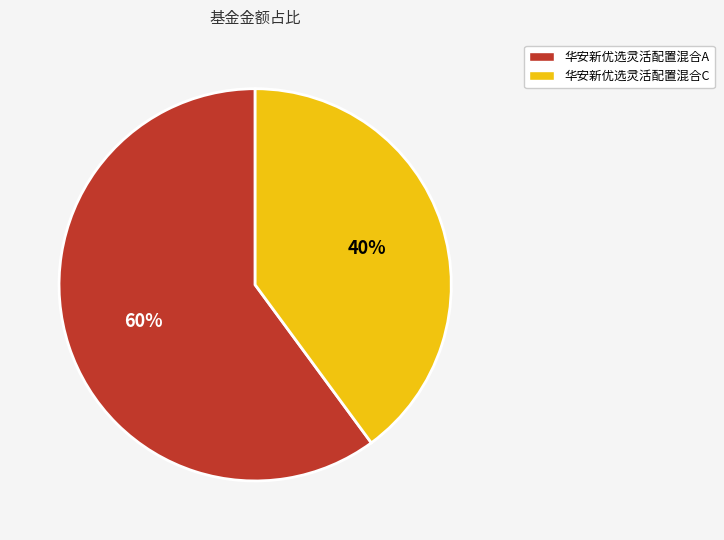

To the nearest percent, what is the combined percentage of 华安新优选灵活配置混合C and 华安新优选灵活配置混合A?

100%